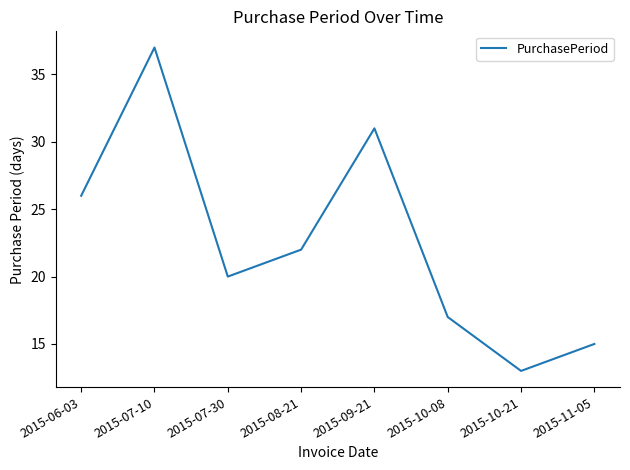

Between 2015-08-21 and 2015-06-03, which is larger?

2015-06-03